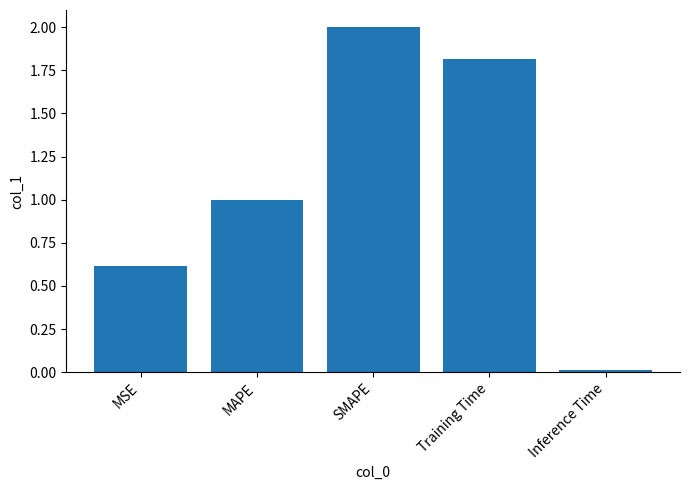

List the labels in order of value, largest first.

SMAPE, Training Time, MAPE, MSE, Inference Time